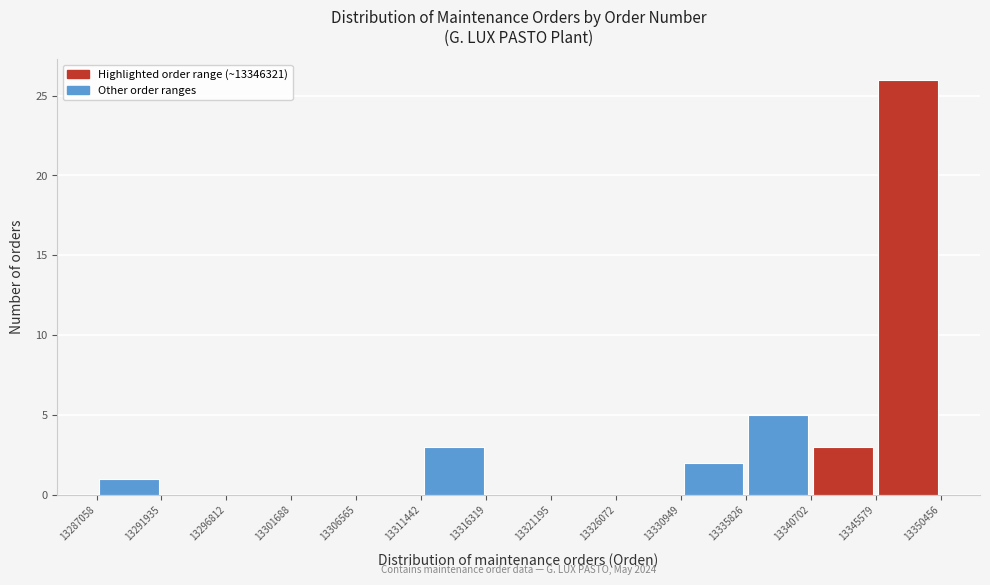

Over which range of the x-axis is the bar tallest?

13345579 to 13350456